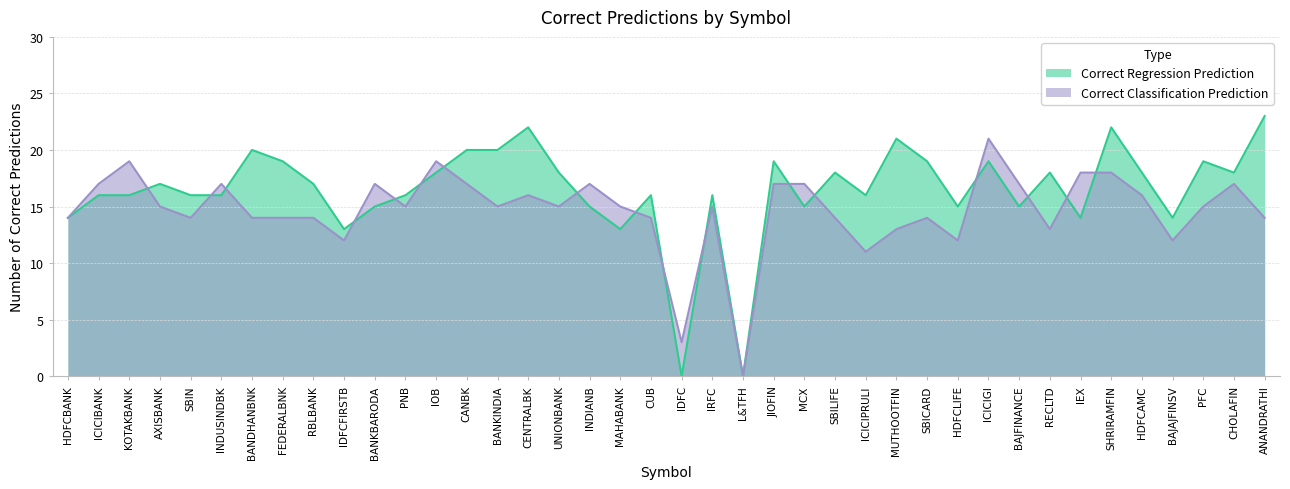

At which category does Correct Regression Prediction reach its first local peak?

AXISBANK